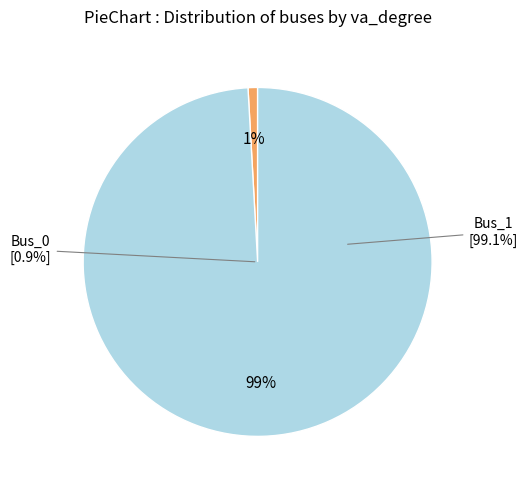

To the nearest percent, what percentage of the pie is Bus_0?

1%